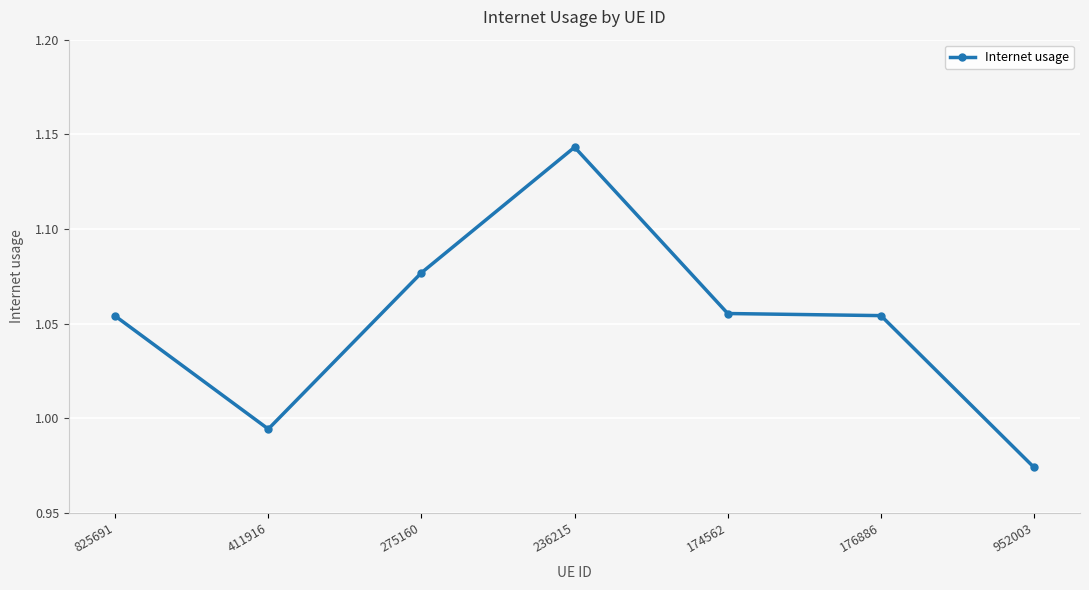

Where is the data nearest to the value 1?

411916